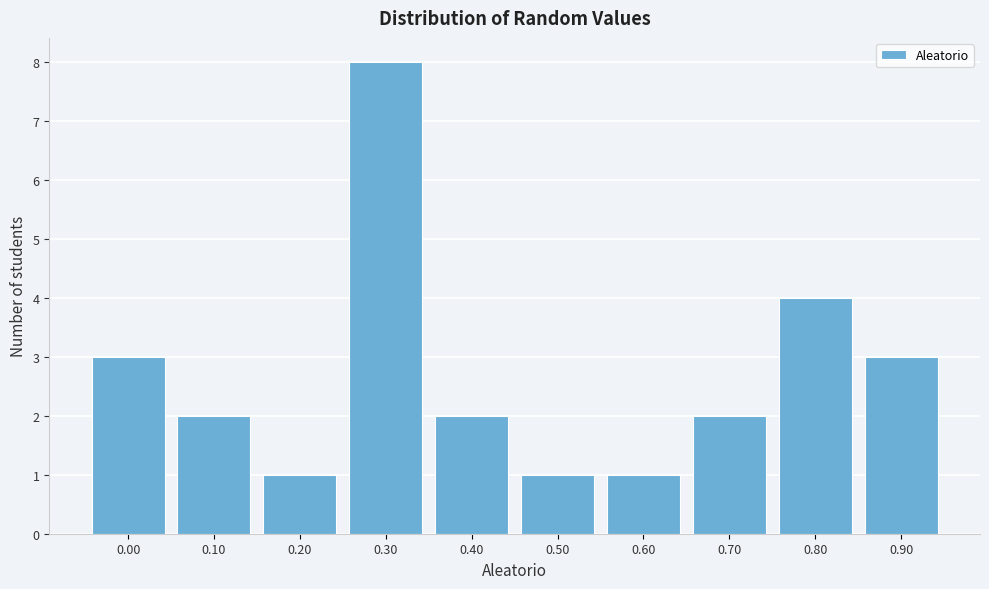

Reading left to right, what are all the values shown in this chart?

0.00=3	0.10=2	0.20=1	0.30=8	0.40=2	0.50=1	0.60=1	0.70=2	0.80=4	0.90=3